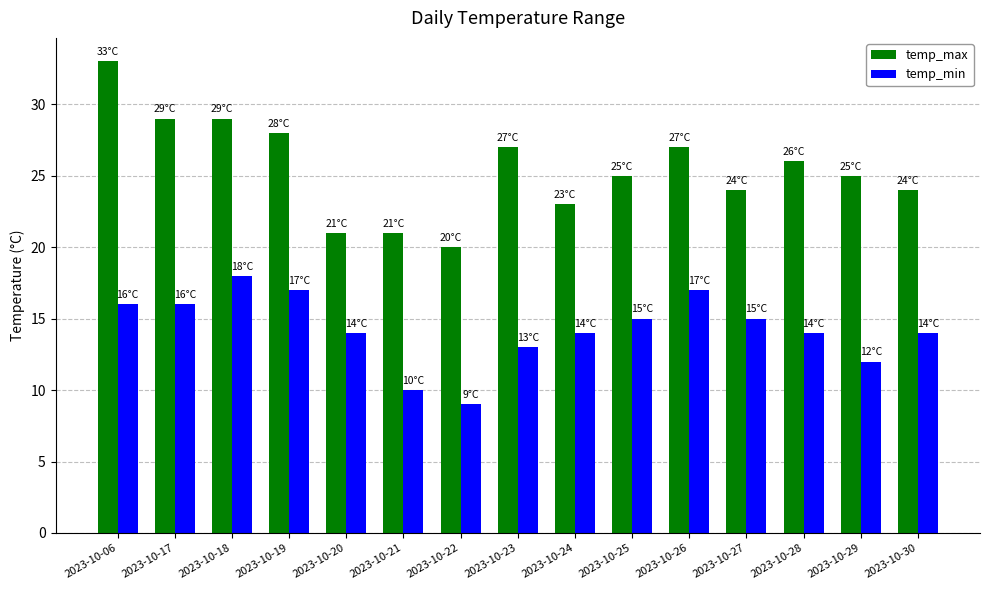

What is the sum of the temp_max values at 2023-10-17 and 2023-10-25?

54